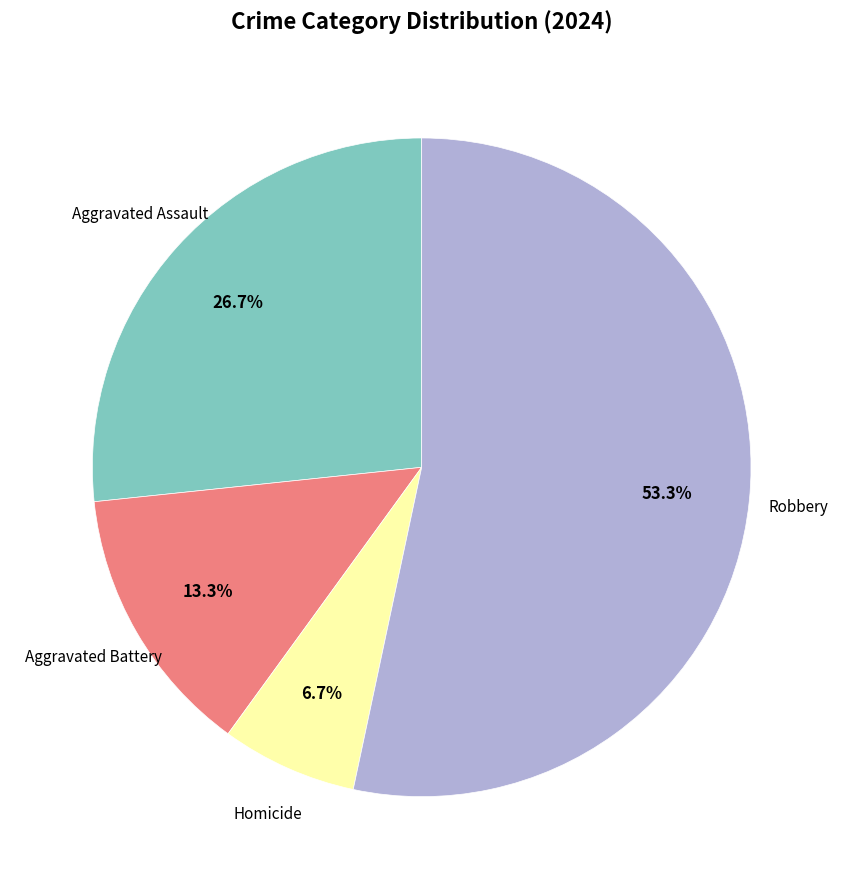

Is there any slice that represents more than half of the pie?

Yes